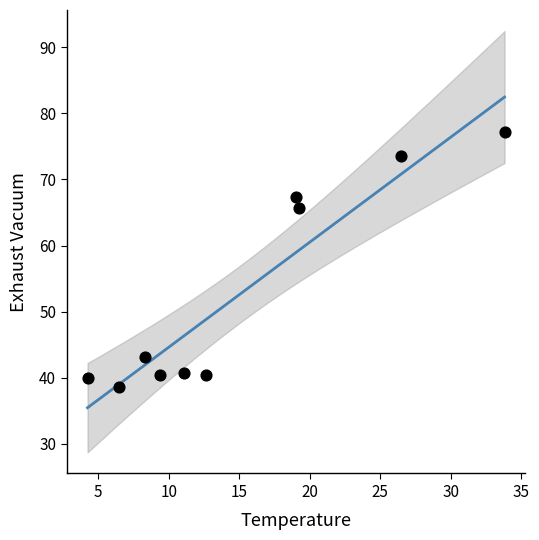

What is the range of Y values (max minus min)?

38.5